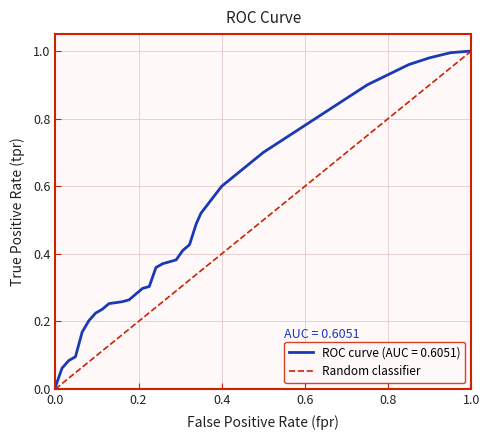

True or false: the data shows 0 at 0.0.

True